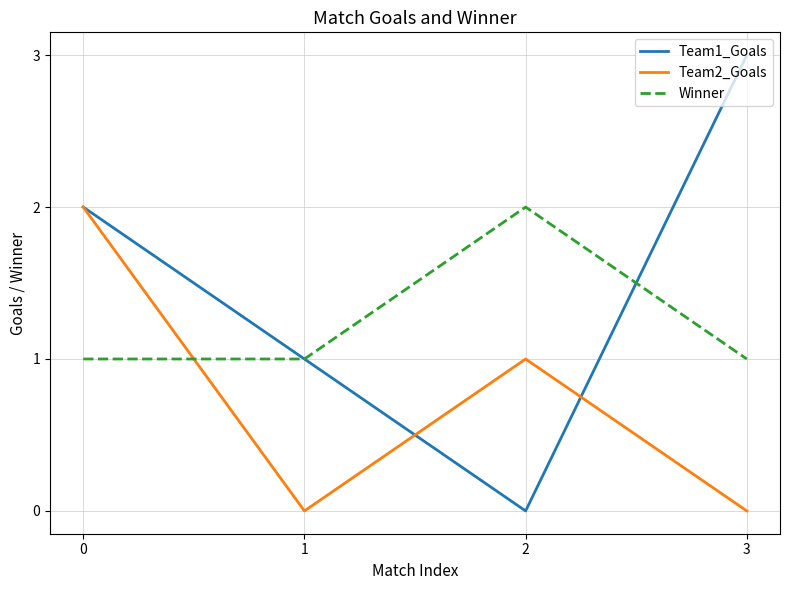

At which label is Team1_Goals closest to 1?

1